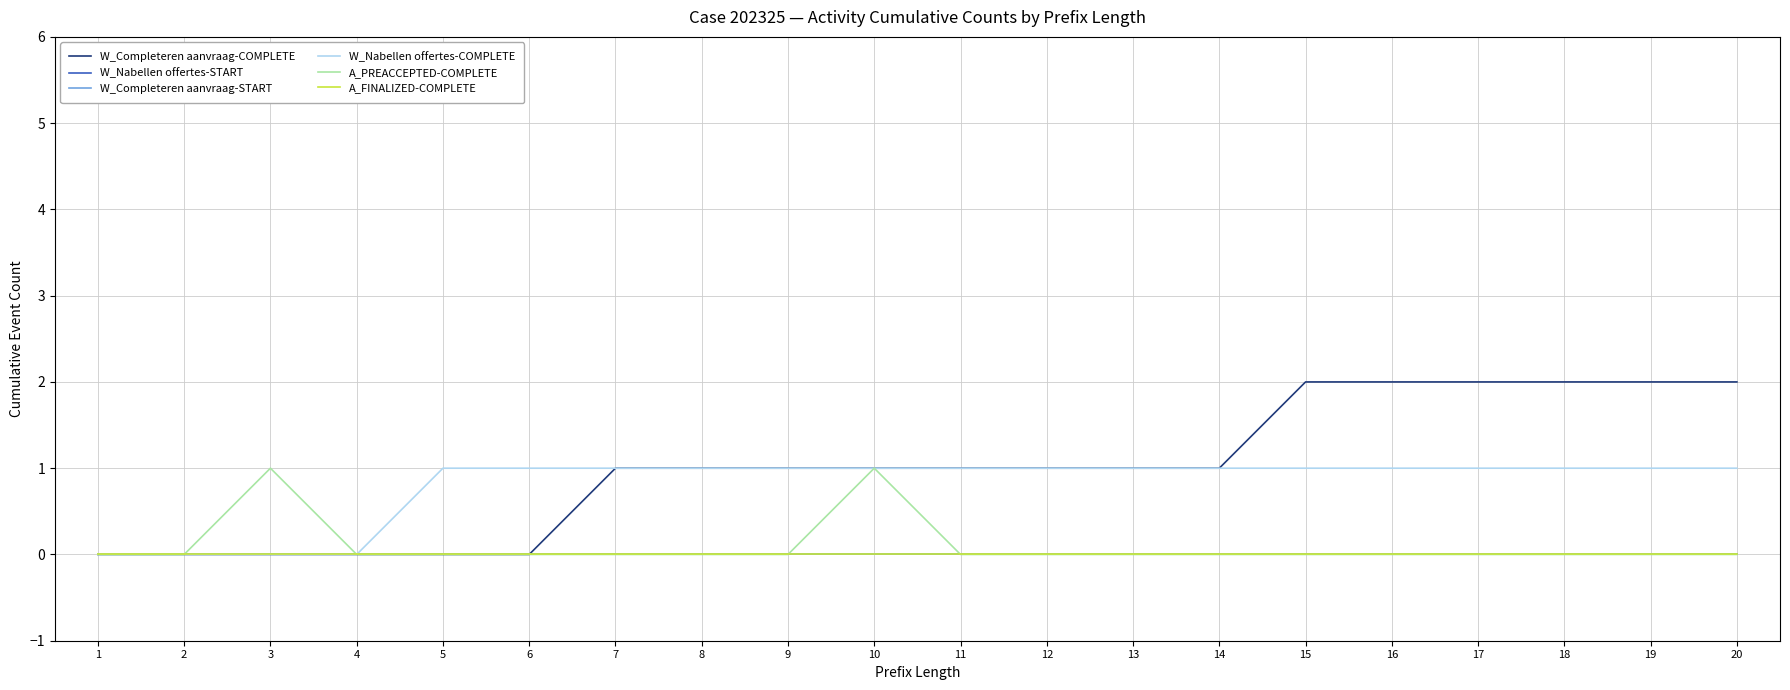

True or false: W_Completeren aanvraag-COMPLETE and A_PREACCEPTED-COMPLETE intersect in this chart.

False